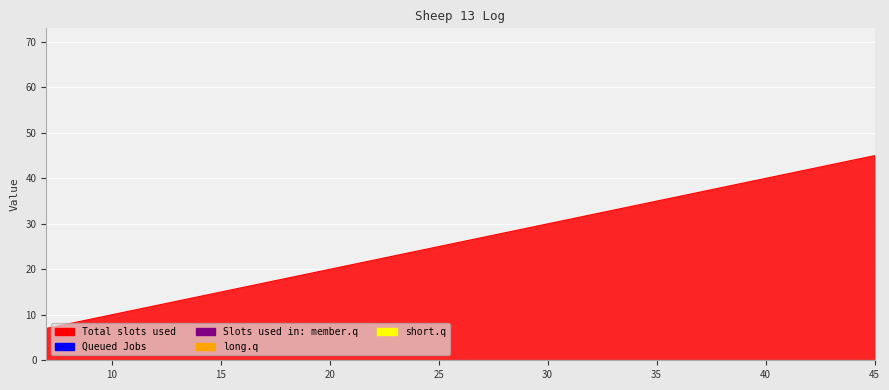

Between 7 and 45, which is larger?

45